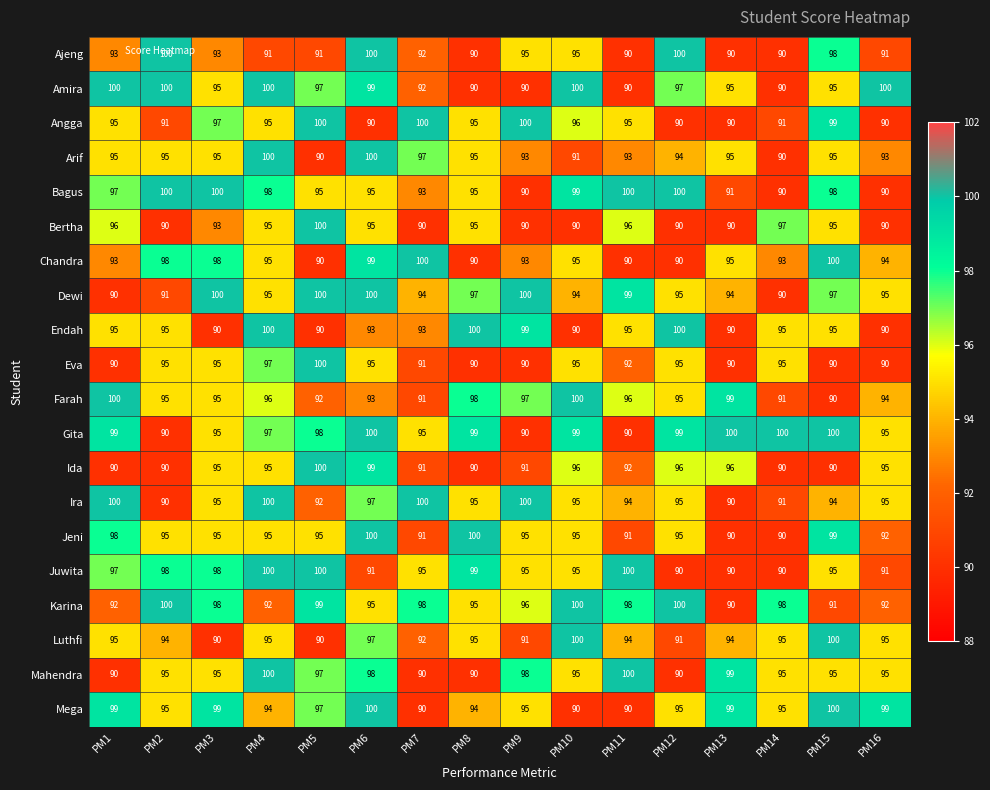

Count the number of data series in this chart.

20